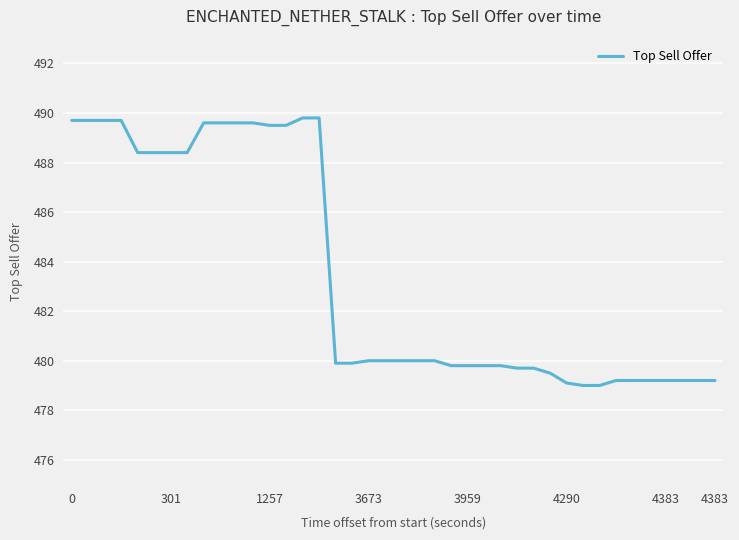

What is the minimum value shown in the chart?

479.0